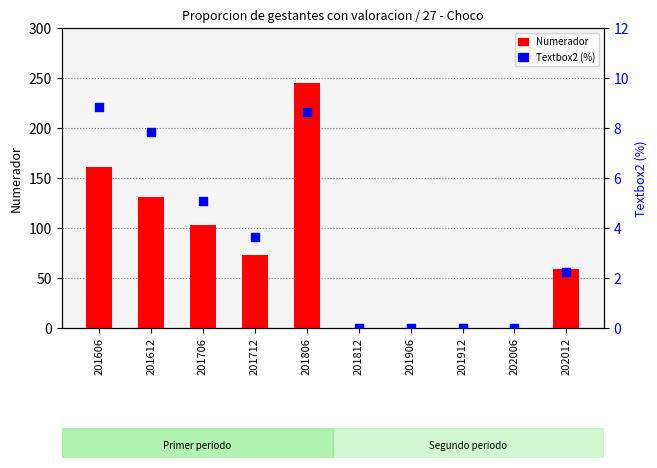

What is the total value across all series at 201606?

169.8